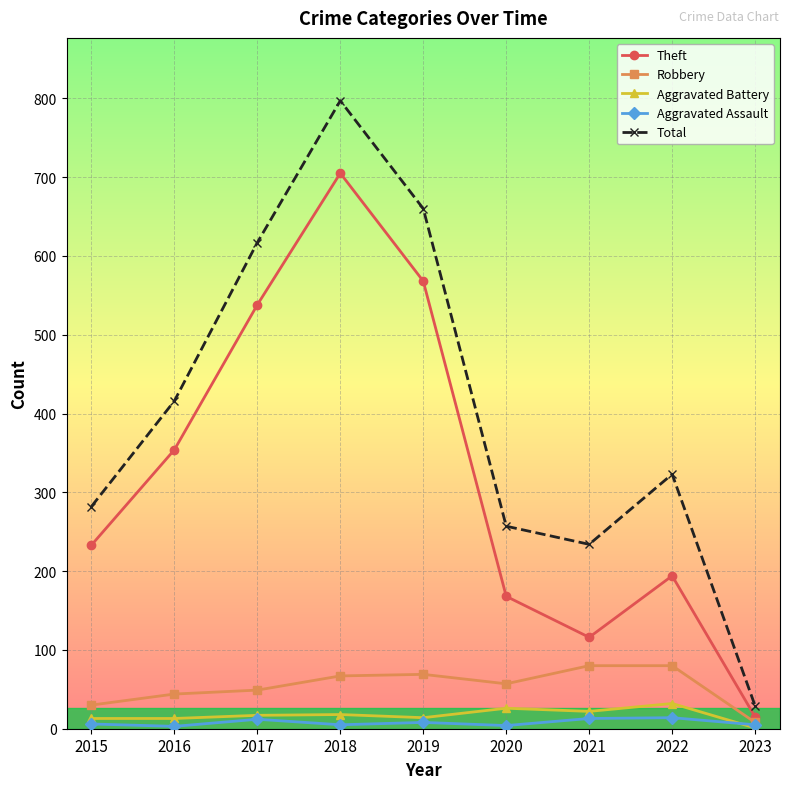

True or false: Total and Aggravated Assault cross at least once.

False